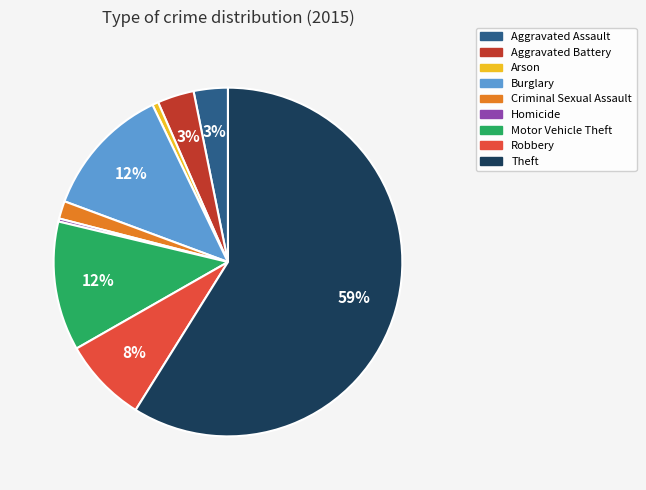

How many slices are in this pie chart?

9